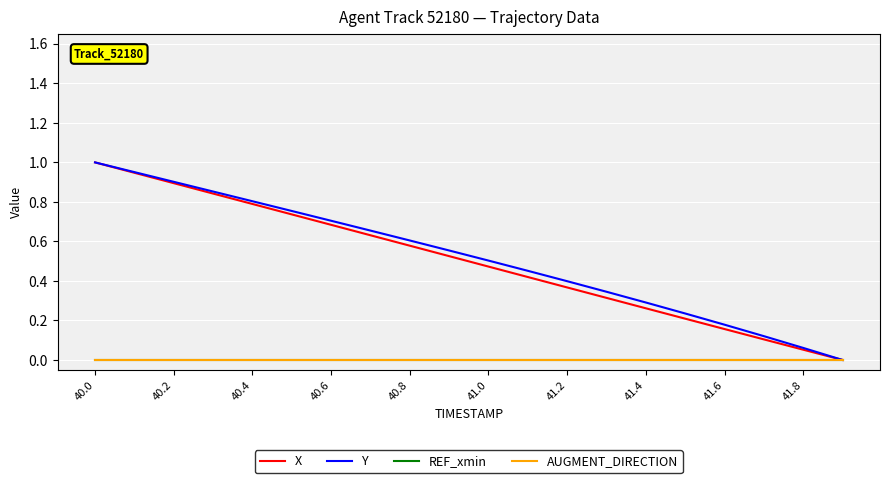

Which series has the largest total across all categories?

Y